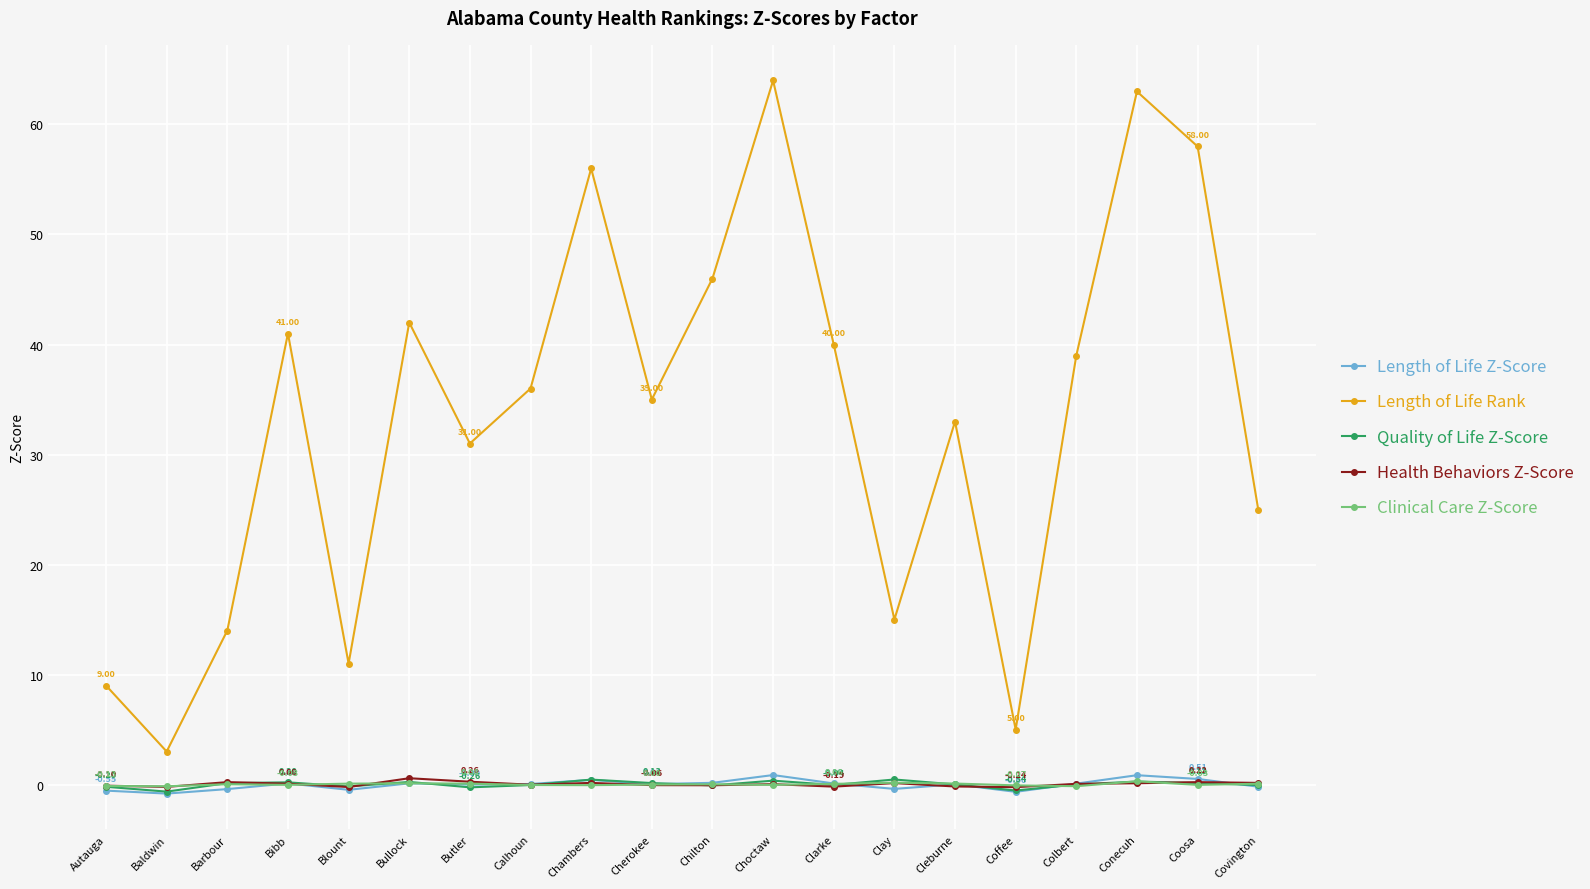

How many categories are shown in the chart?

20